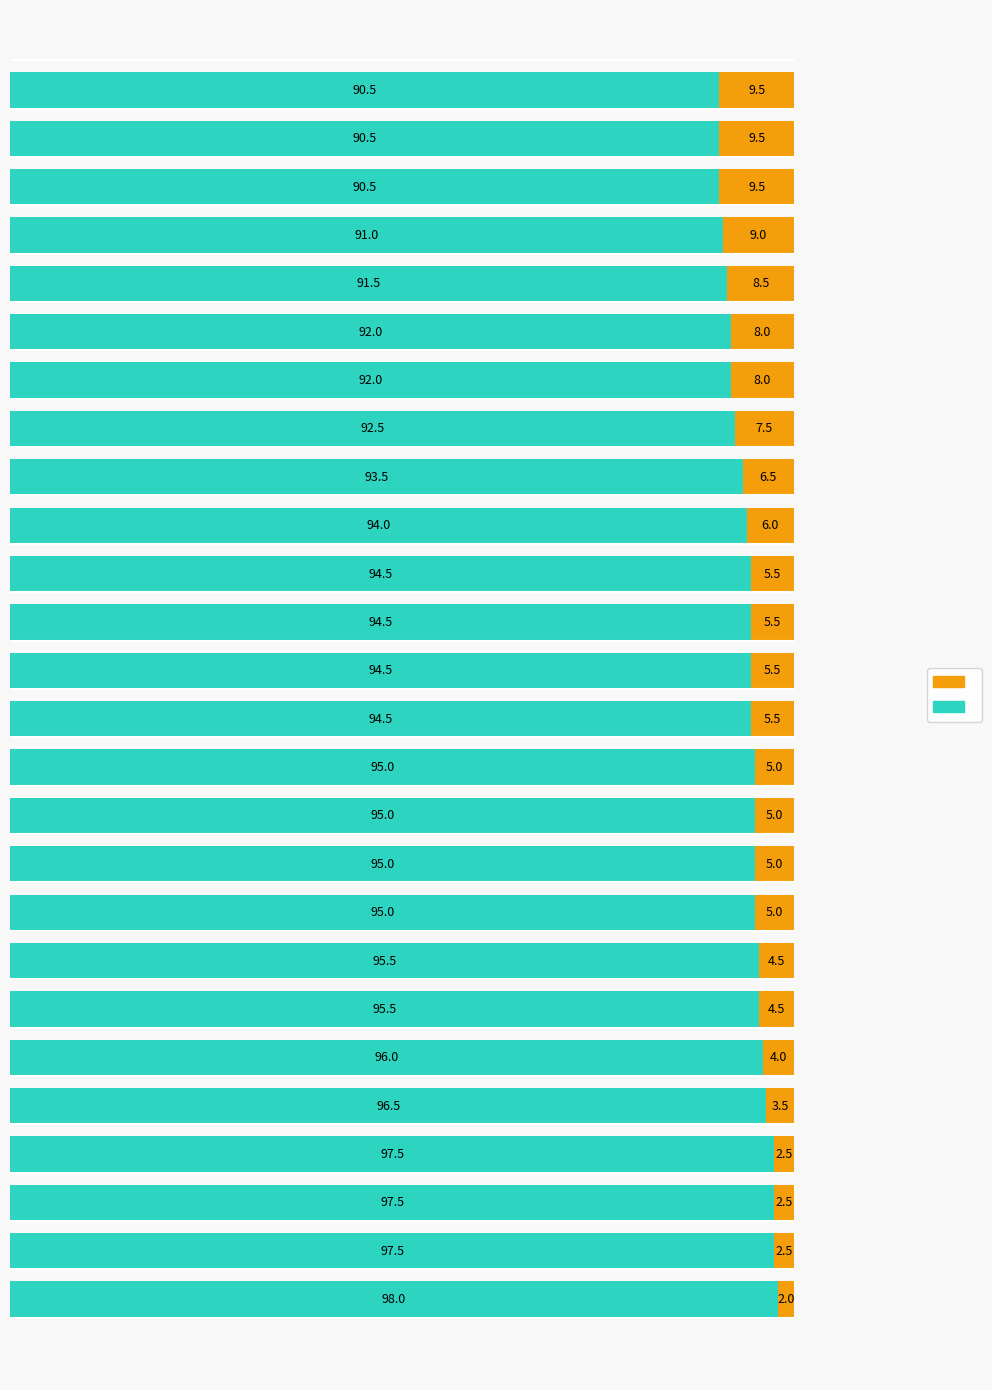

How many distinct data groups are displayed?

2